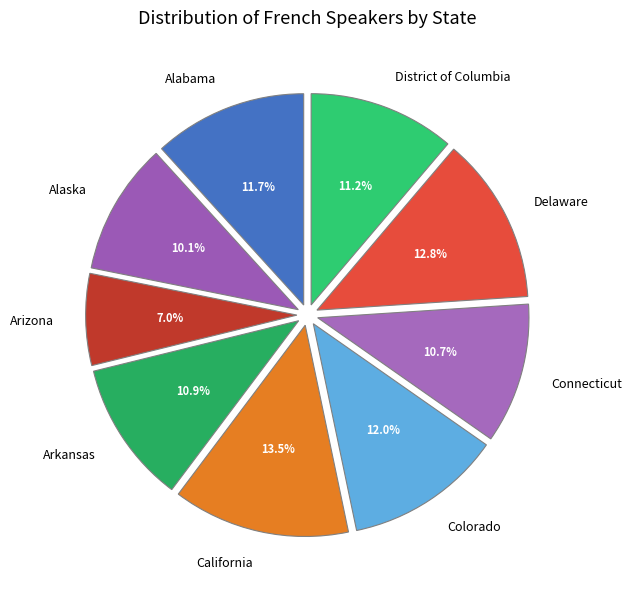

Which has a higher value, California or Arizona?

California